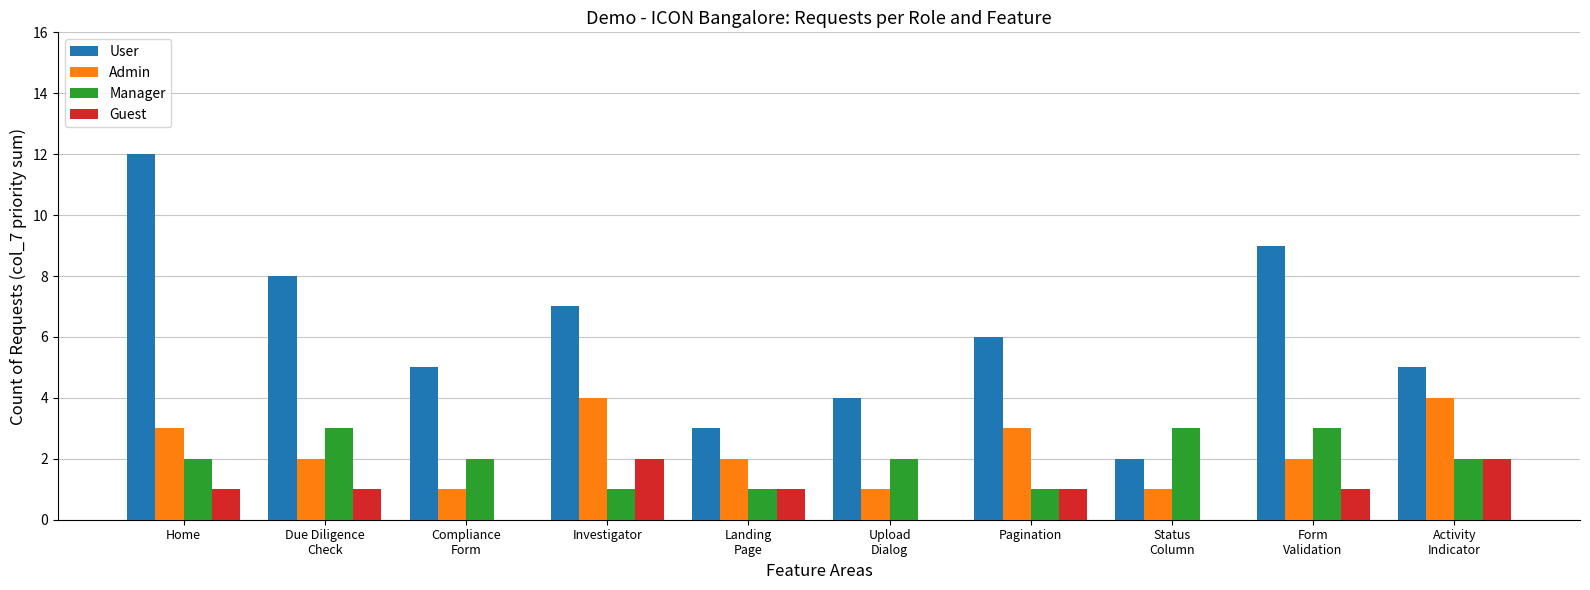

The User series shows 7 at Investigator. True or false?

True